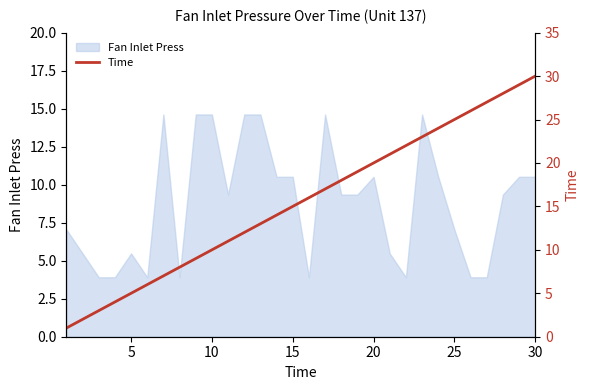

True or false: Fan Inlet Press has a value of 7.0 at 25.

True